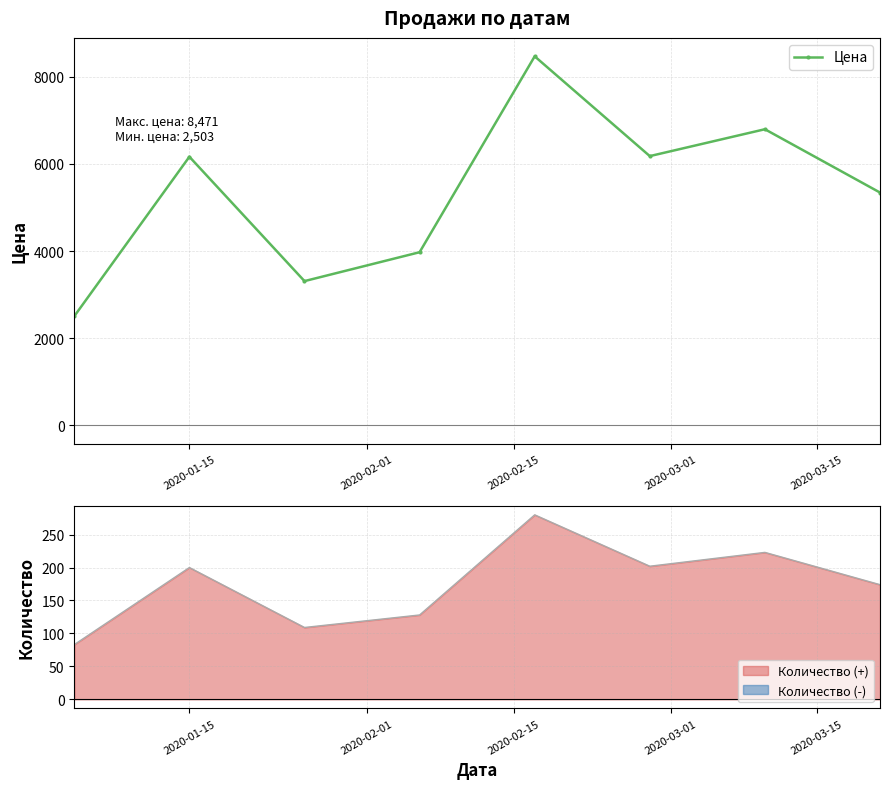

What is the maximum value for Цена?

8471.2